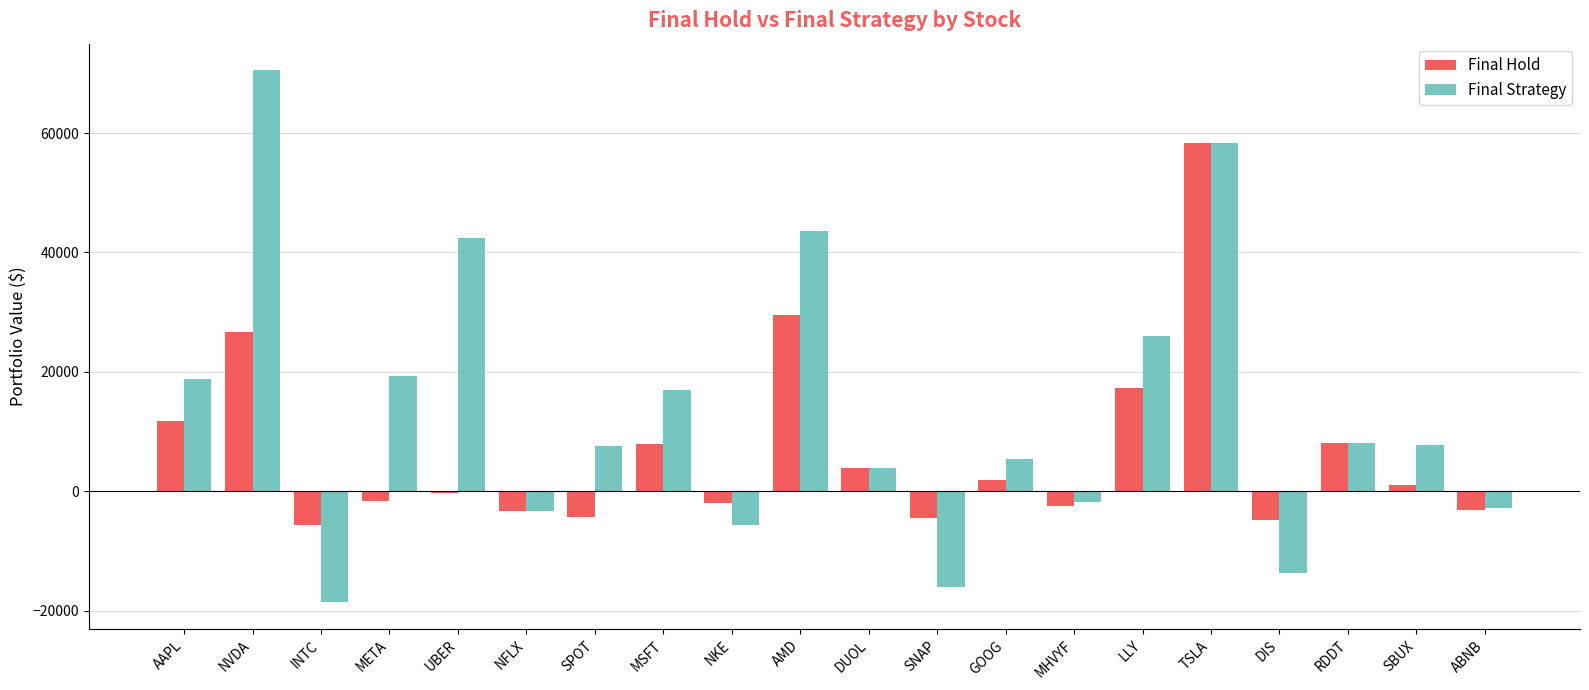

How many groups of bars are there?

20